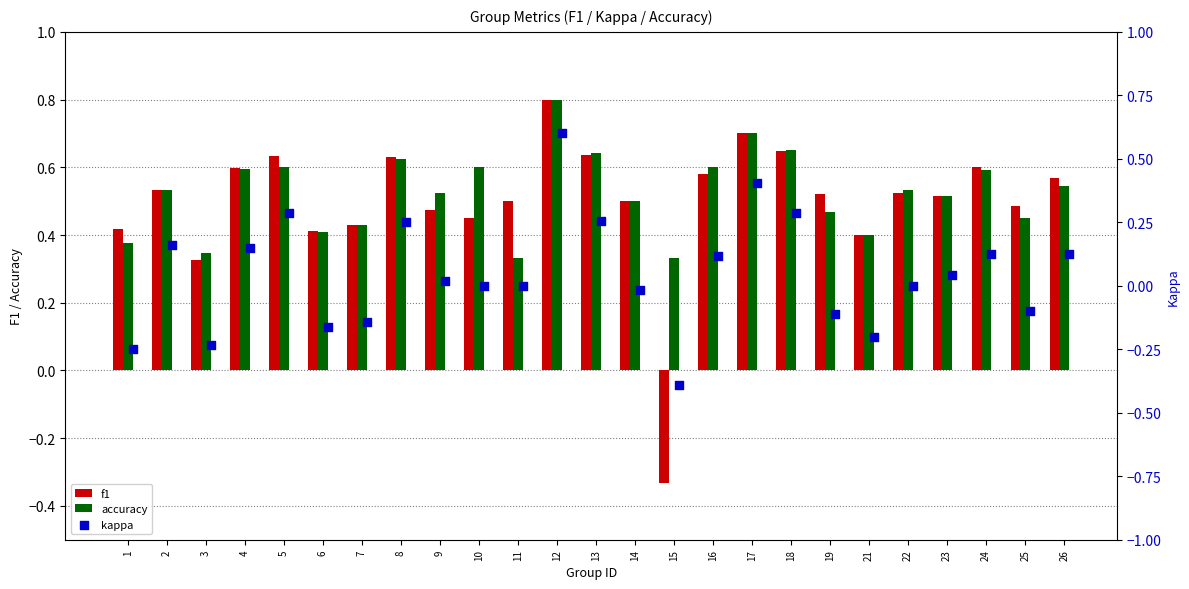

Which series has the widest spread of Y values?

f1